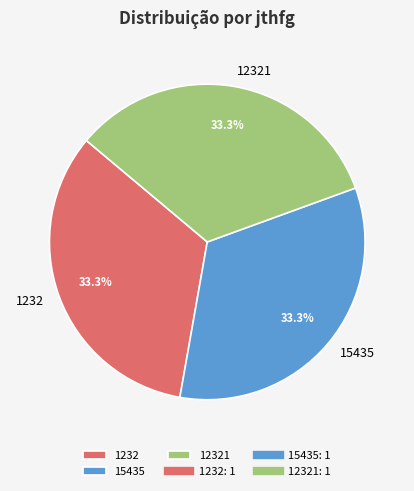

What is the ratio of the value at 1232 to the value at 12321?

1.0